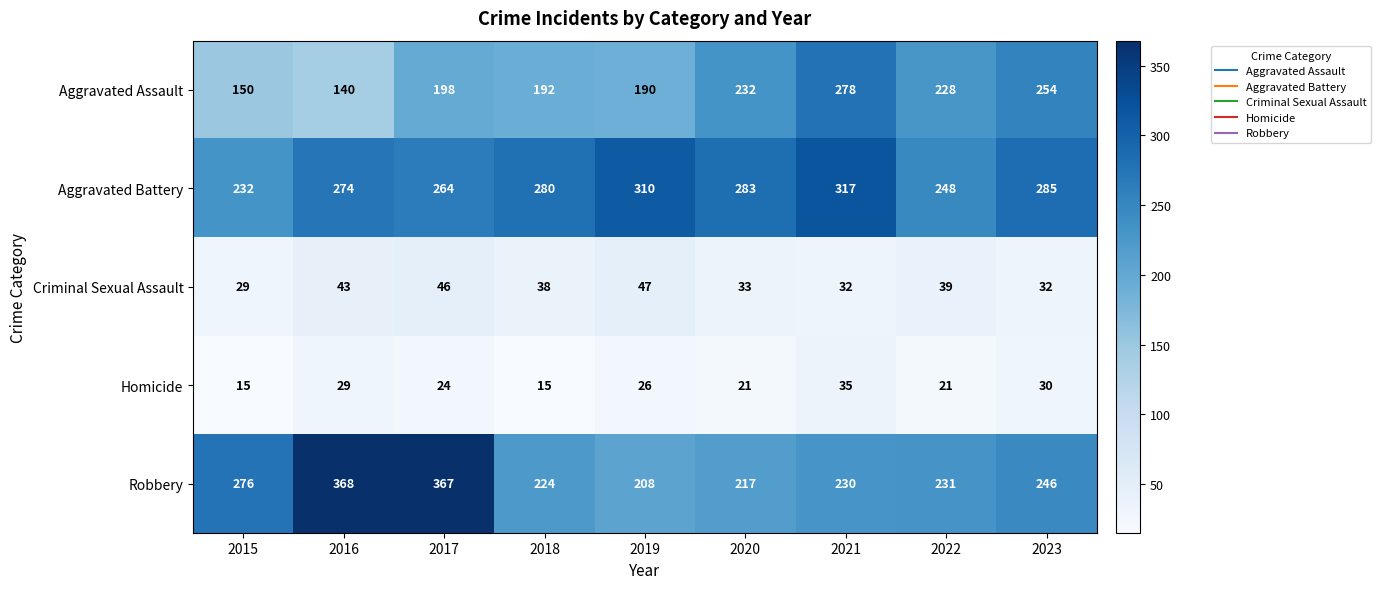

What is the sum of all Criminal Sexual Assault values?

339